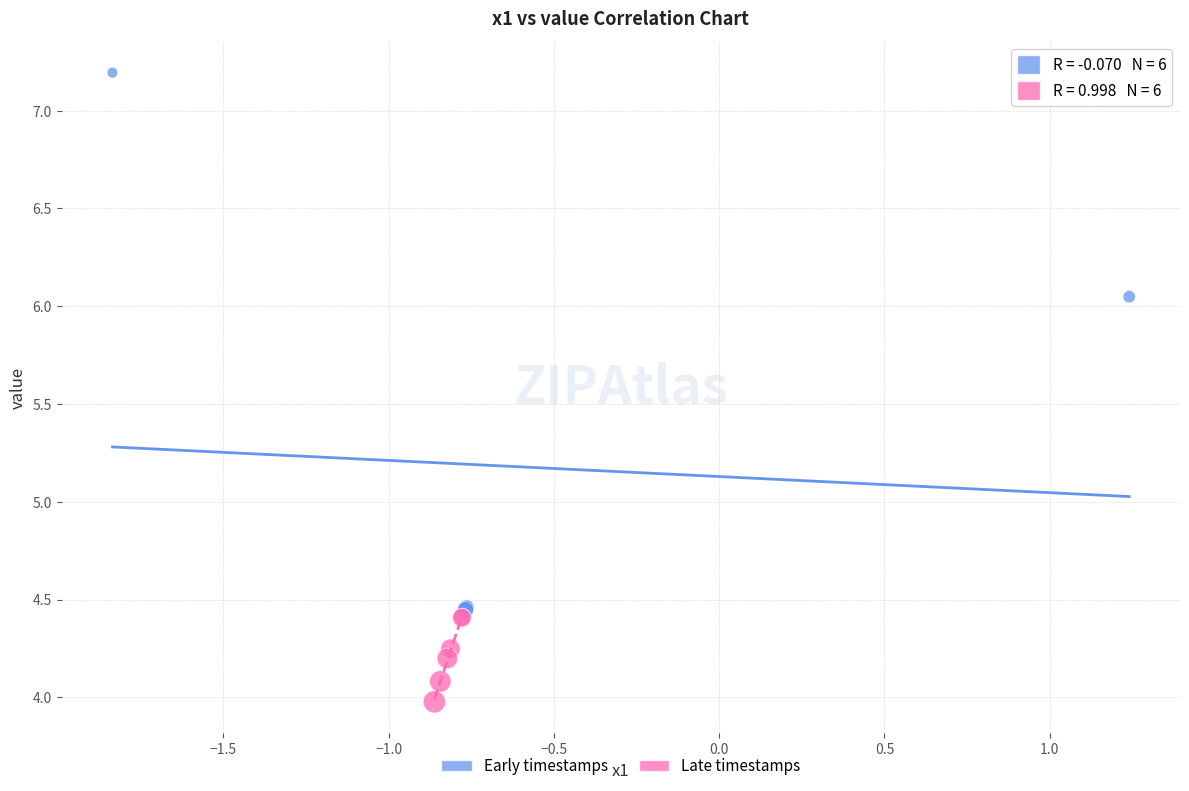

Which series contains the highest Y value?

Early timestamps